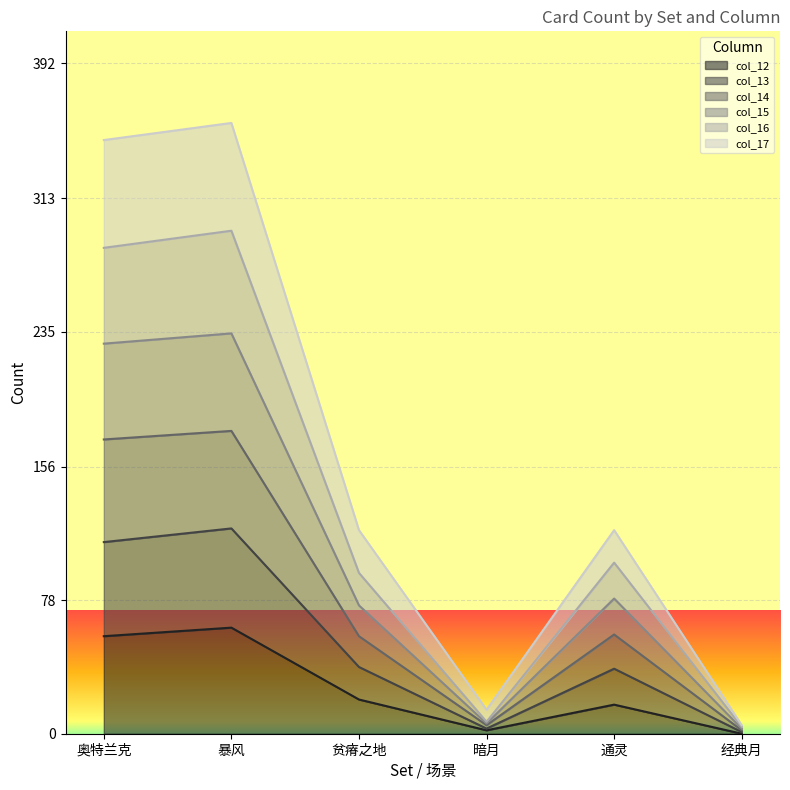

What is the total value across all series at 通灵?

119